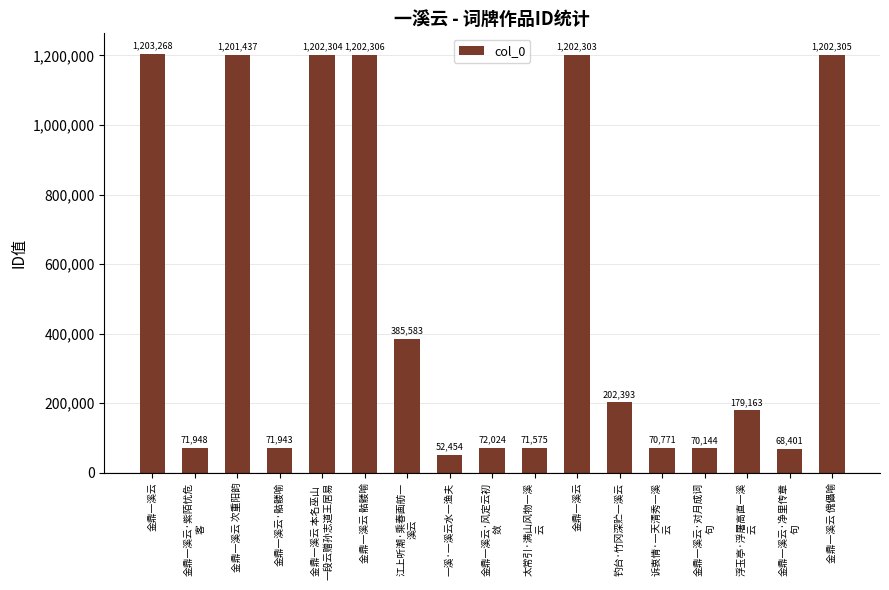

Is it true that the value at 金鼎一溪云 is 726076?

False